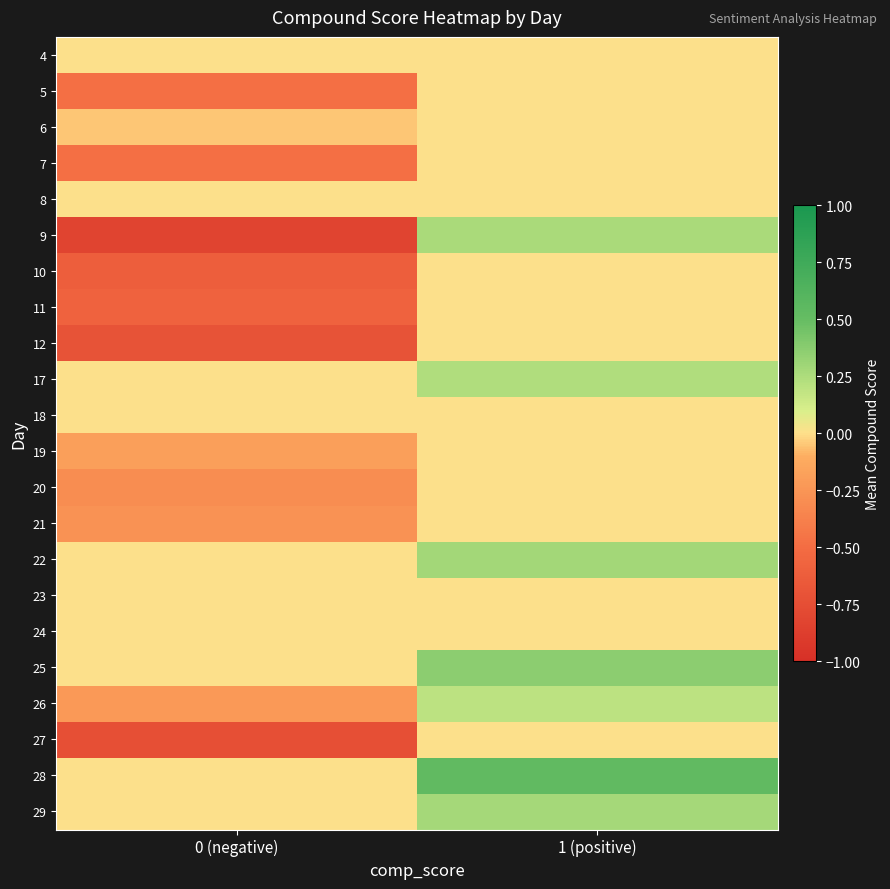

Rank the series at 1 (positive) from lowest to highest value.

4, 5, 6, 7, 8, 10, 11, 12, 18, 19, 20, 21, 23, 24, 27, 26, 17, 9, 29, 22, 25, 28